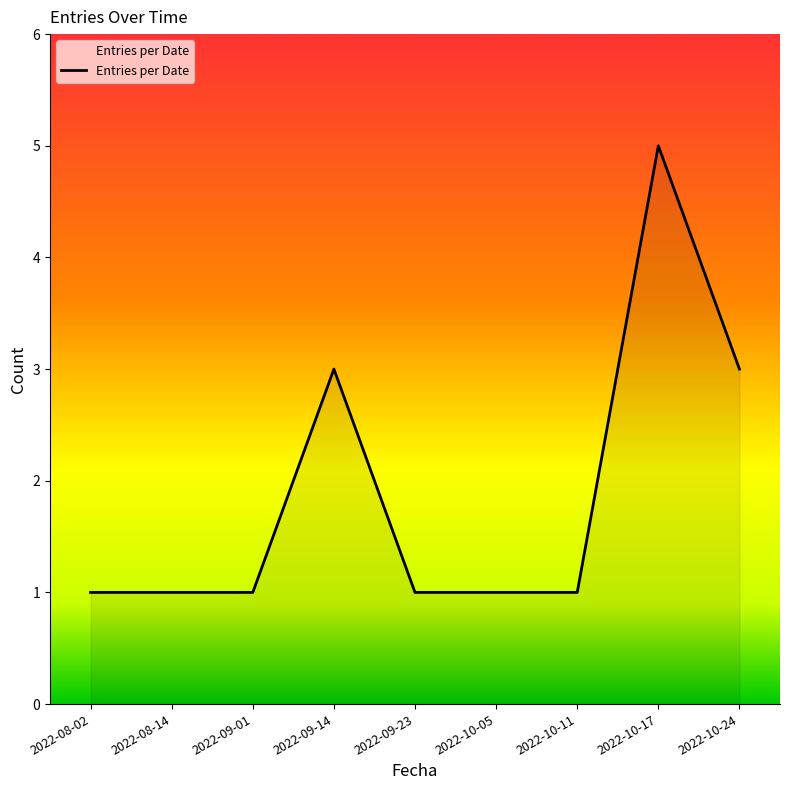

Is it true that the value at 2022-10-24 is 4?

False